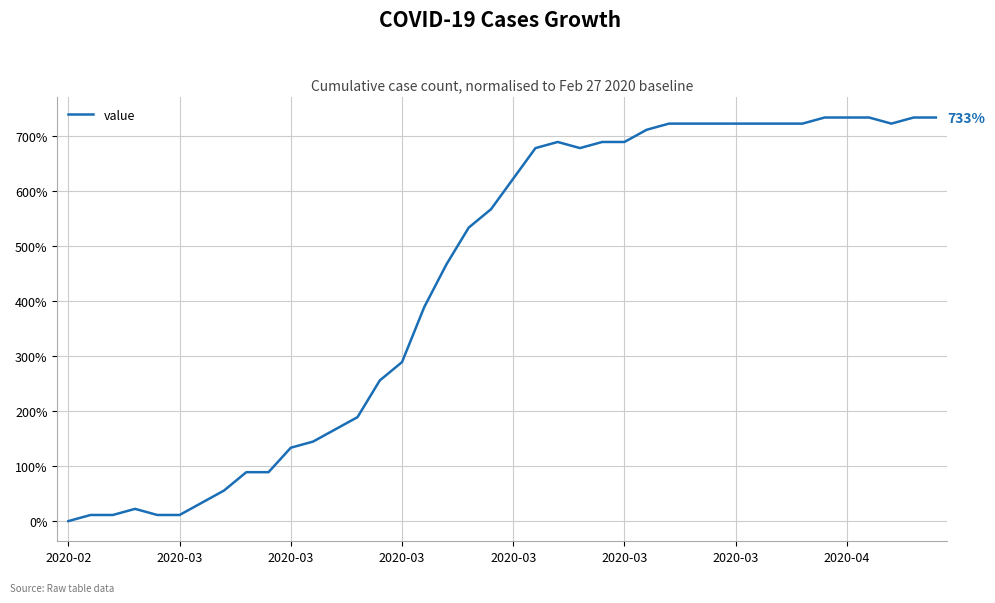

Does the chart have visible grid lines?

Yes